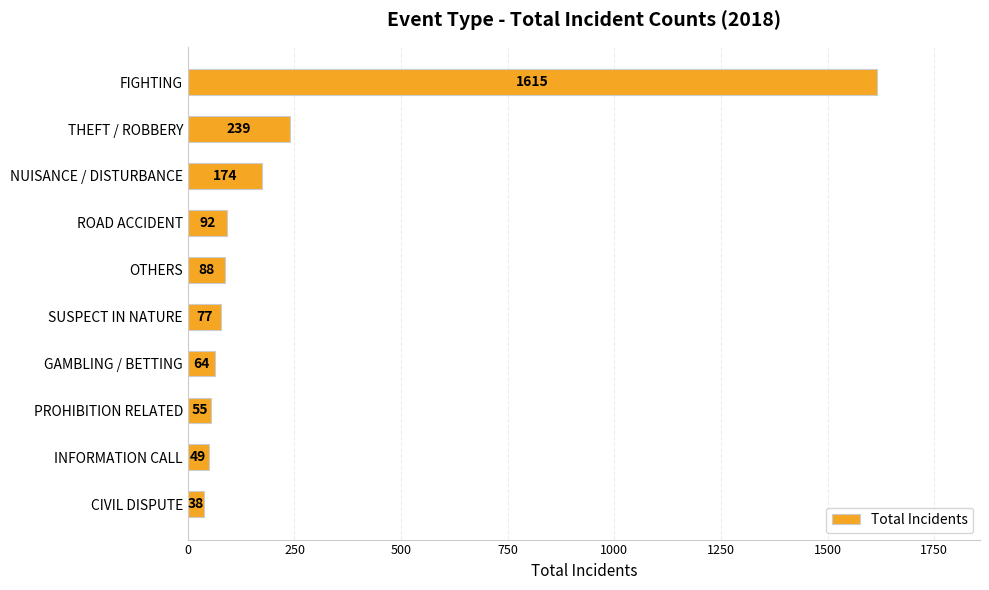

What is the change in value from ROAD ACCIDENT to INFORMATION CALL?

-43